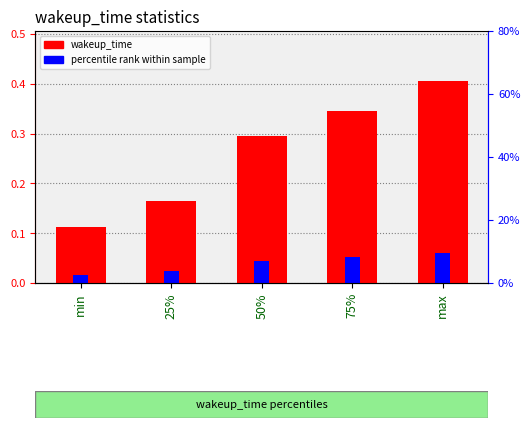

At which label is percentile rank within sample closest to 0?

min